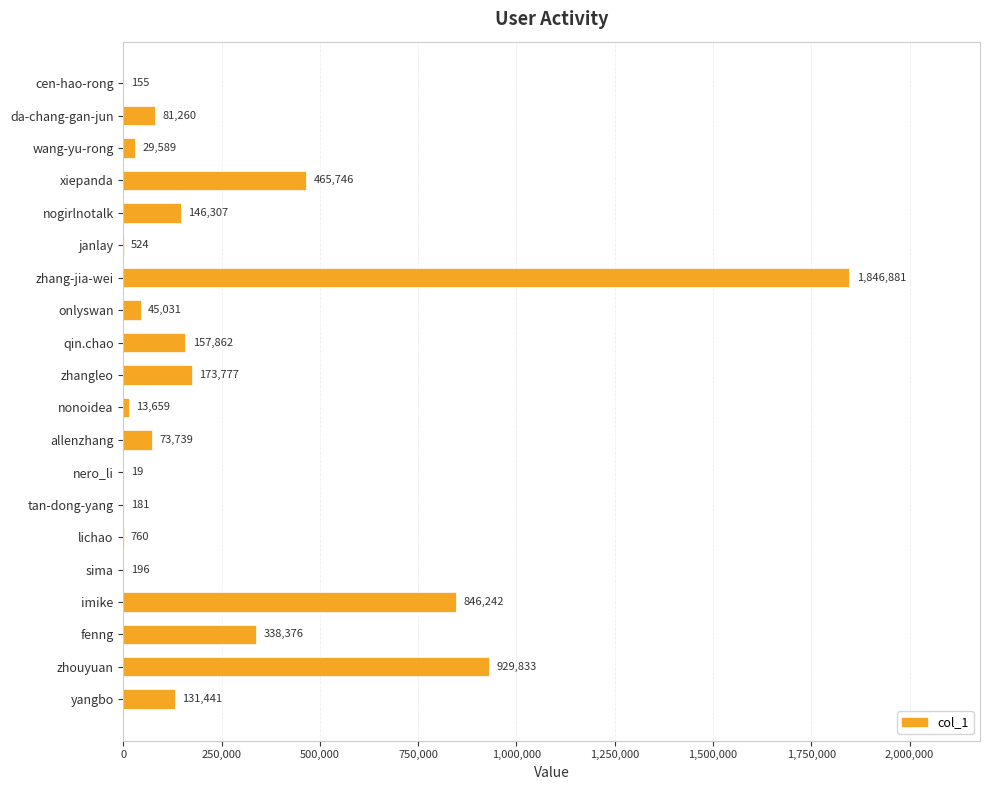

What is the sum of the values at janlay and nonoidea?

14183